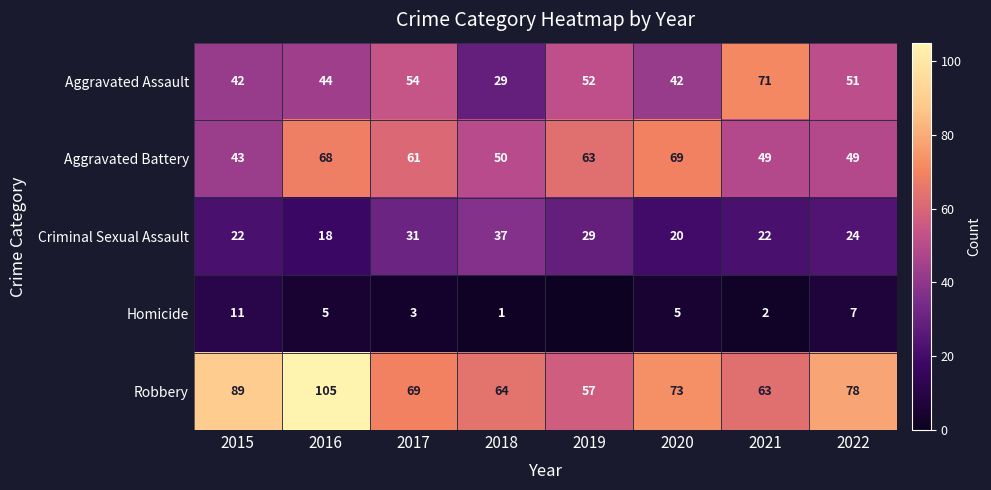

What is the total value across all series at 2020?

209